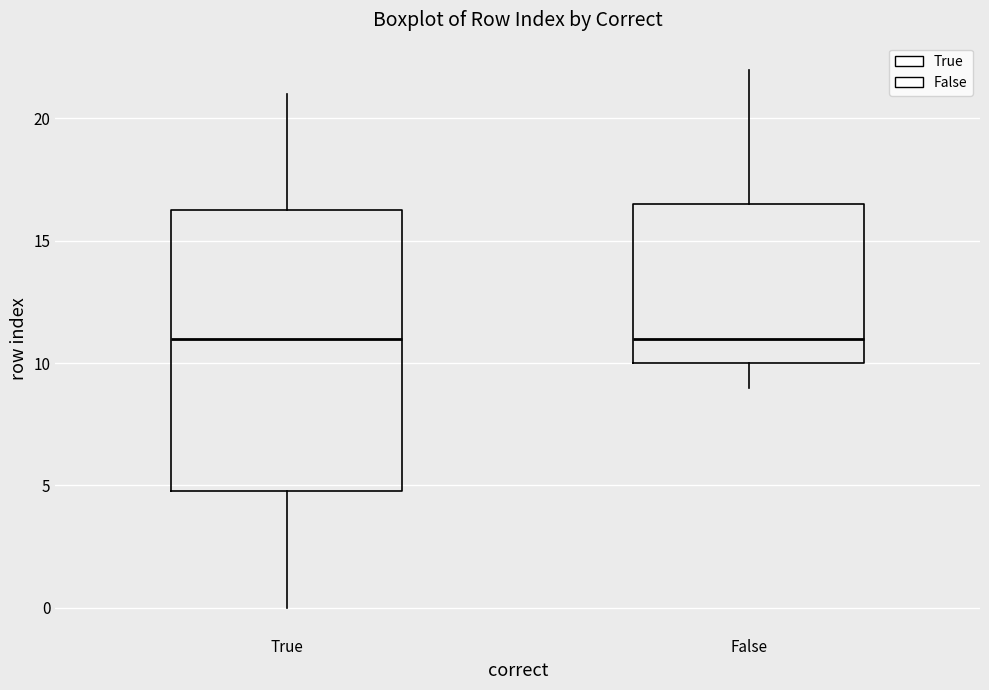

Reading left to right, read every box against the y-axis: the position of its median line, the range the box covers, and the ends of its whiskers. The values are not printed on the chart, so give them approximately, as read against the axis.

True: median 11.0, box 5.0 to 16.5, whiskers 0.0 to 21.0
False: median 11.0, box 10.0 to 16.5, whiskers 9.0 to 22.0